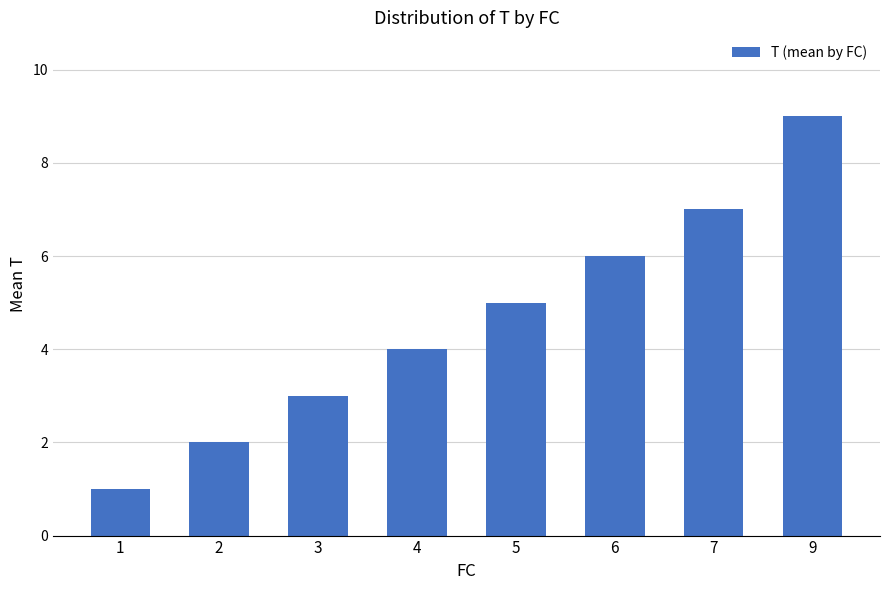

Which has a higher value, 3 or 9?

9